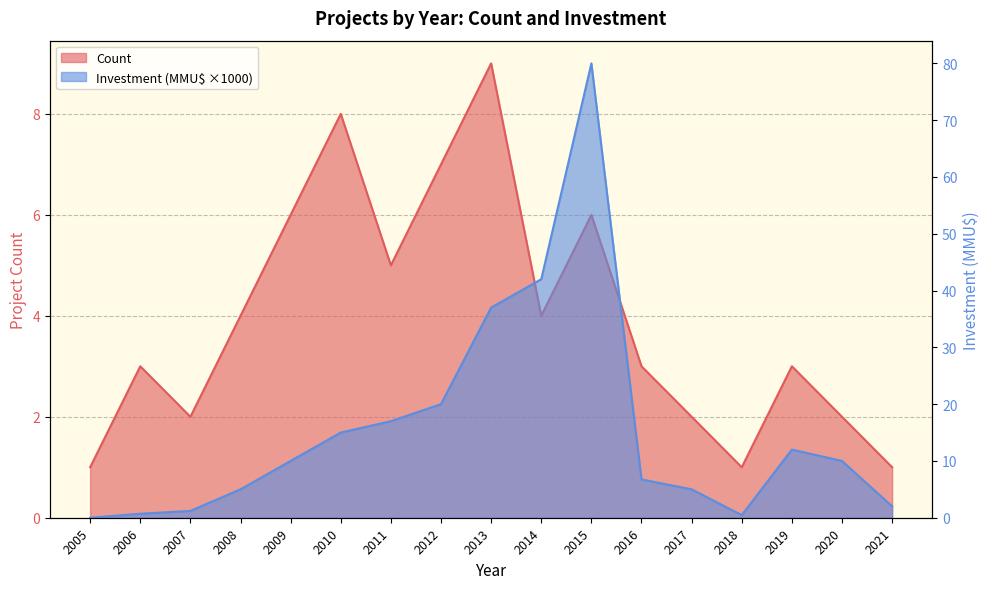

Which category has the highest value in the Investment (MMU$) series?

2015